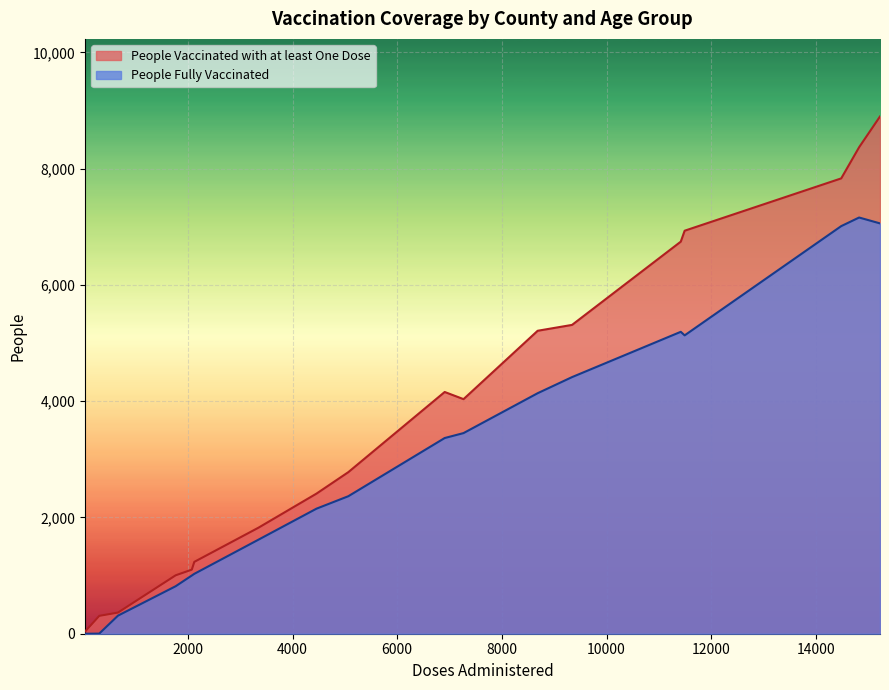

True or false: People Fully Vaccinated and People Vaccinated with at least One Dose intersect in this chart.

False